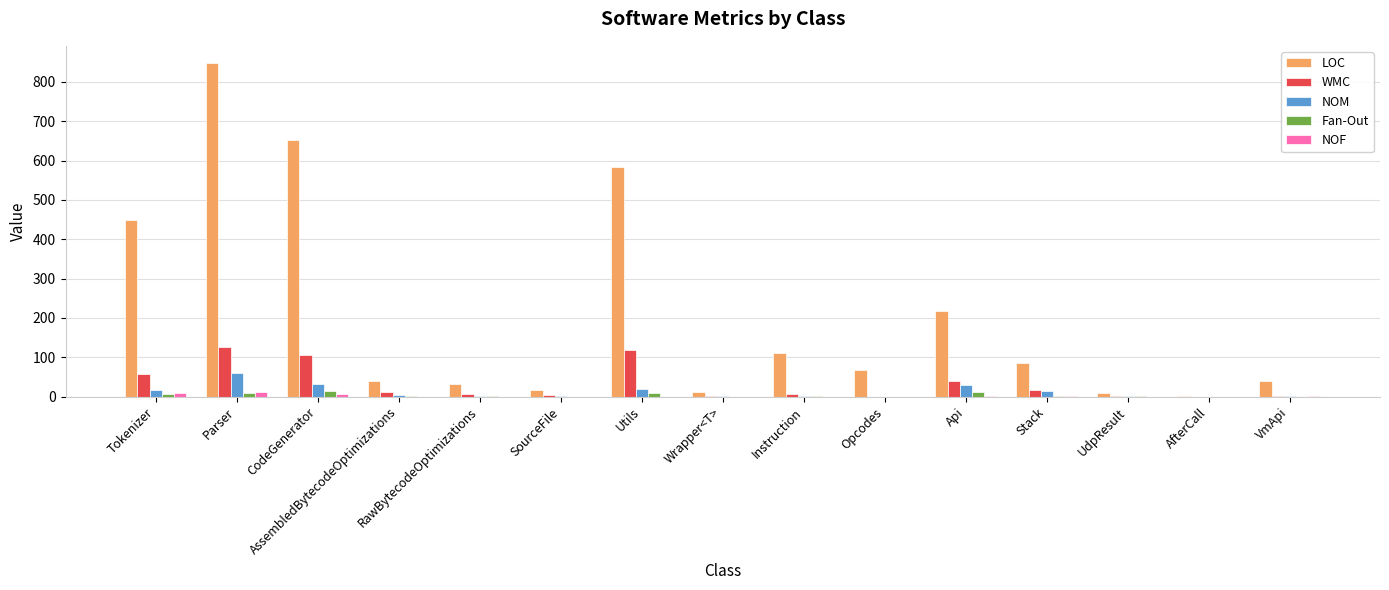

What is the sum of all NOM values?

182